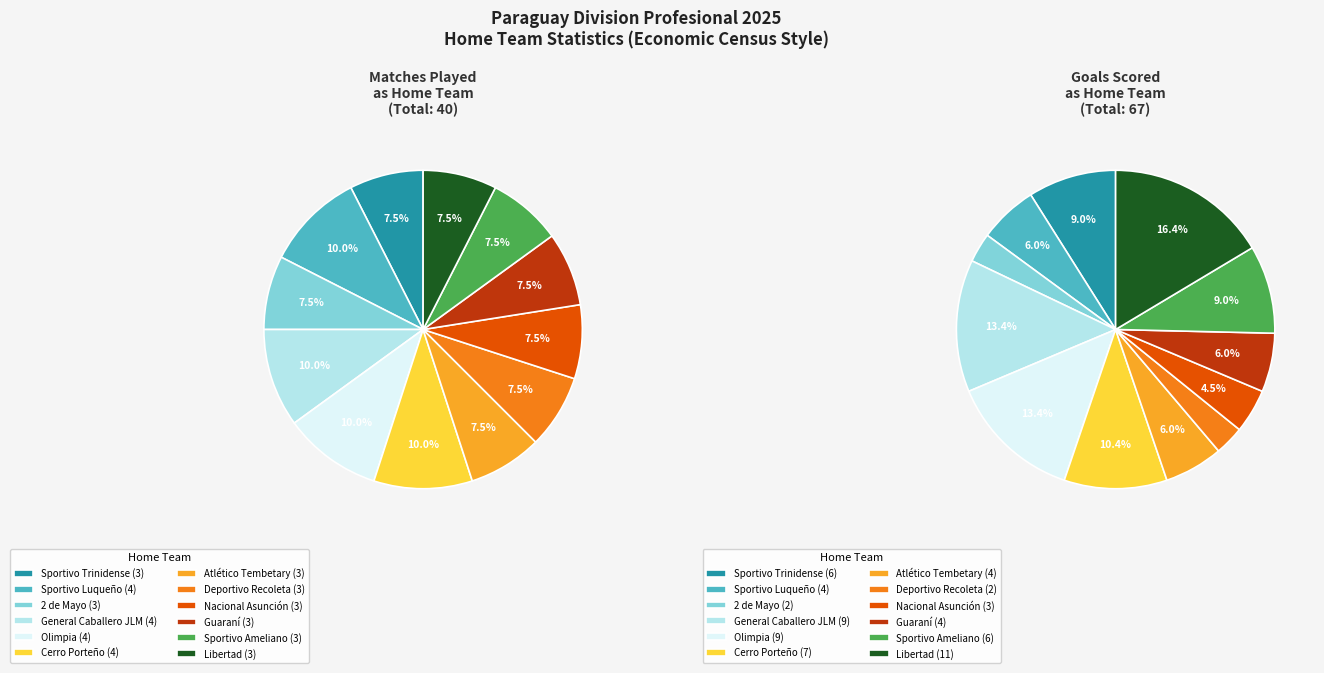

Is there a majority slice in this chart?

No